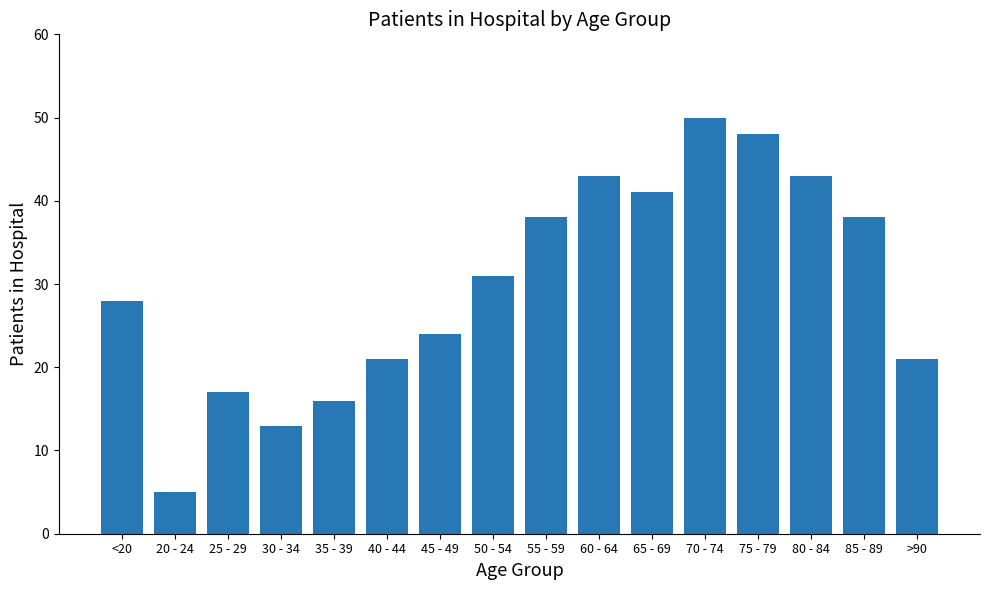

Read the value at 60 - 64, to the nearest 10.

40